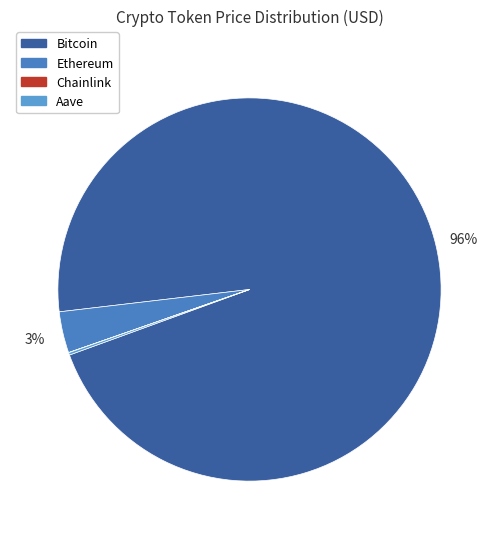

Which has a higher value, Chainlink or Ethereum?

Ethereum